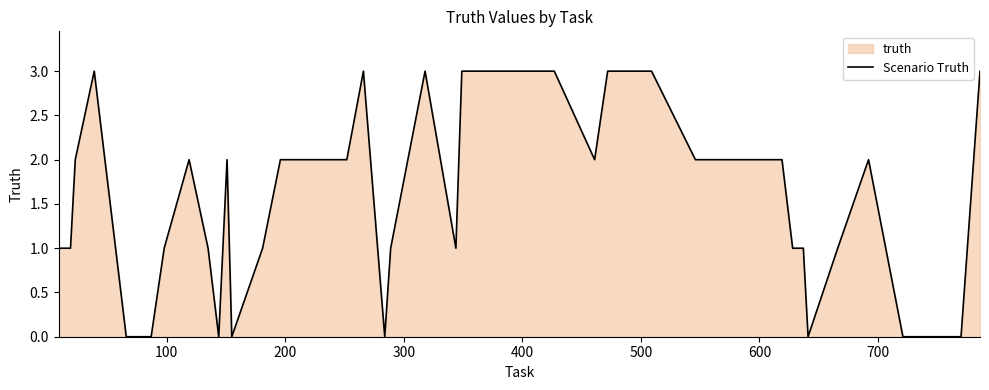

What is the difference between the maximum and minimum values?

3